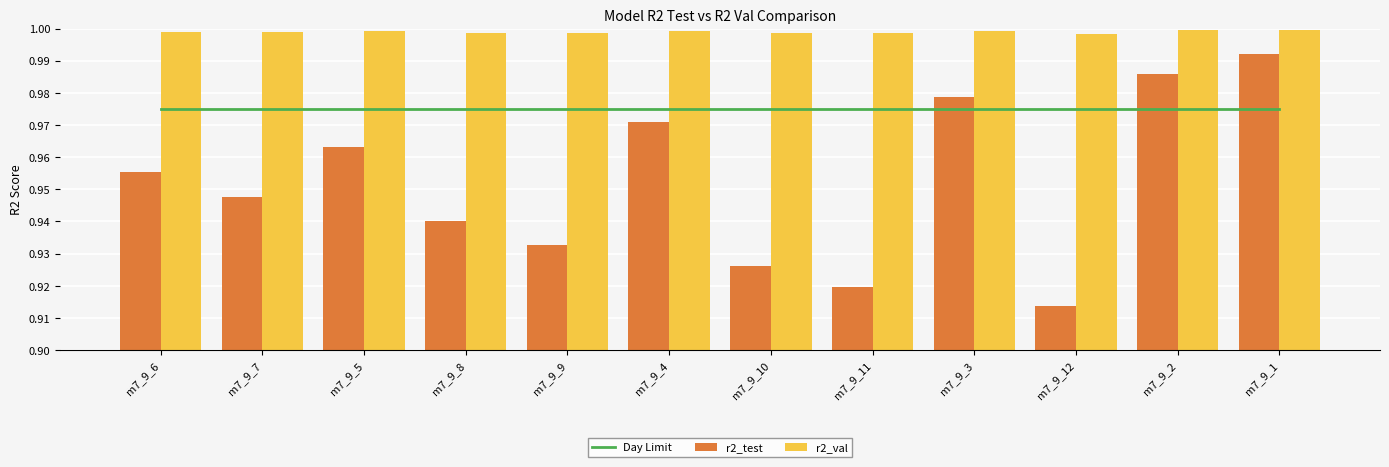

Reading left to right, list all the values displayed in this chart.

Day Limit: 1.0	1.0	1.0	1.0	1.0	1.0	1.0	1.0	1.0	1.0	1.0	1.0
r2_test: 1.0	0.9	1.0	0.9	0.9	1.0	0.9	0.9	1.0	0.9	1.0	1.0
r2_val: 1.0	1.0	1.0	1.0	1.0	1.0	1.0	1.0	1.0	1.0	1.0	1.0